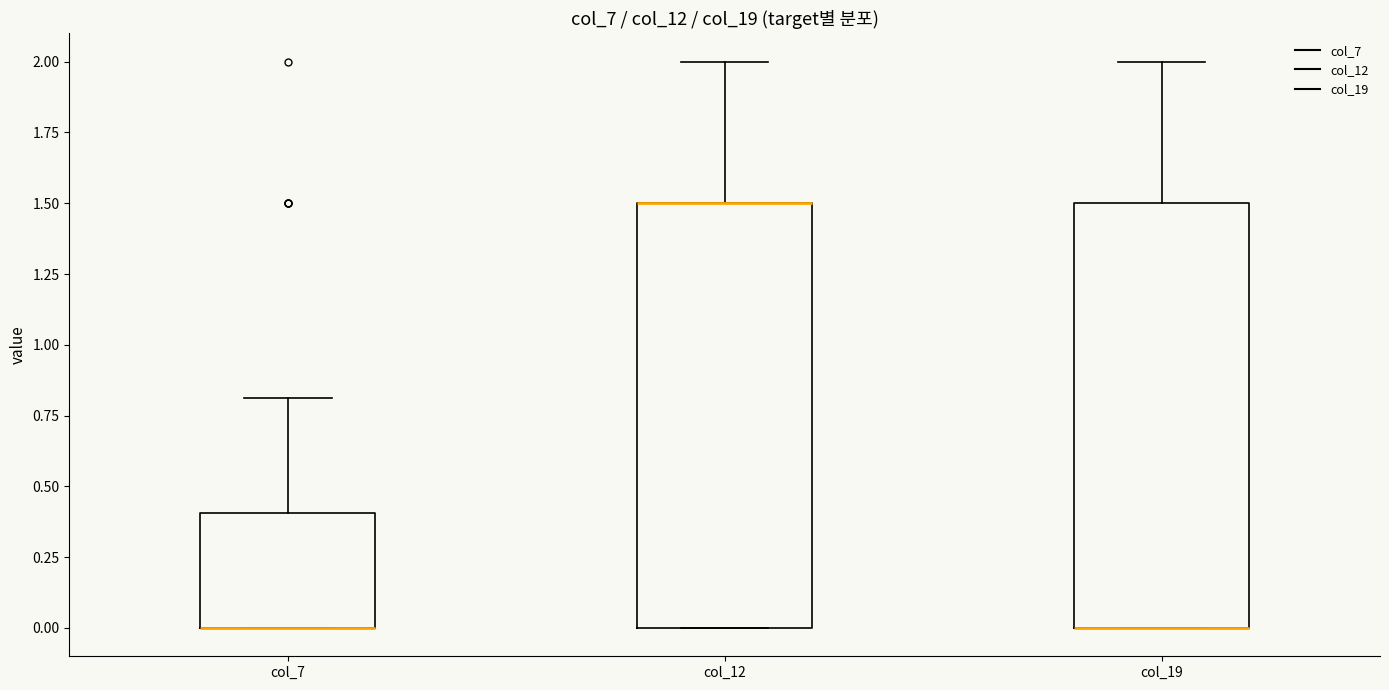

Where is the upper edge of the box for col_12 on the y-axis? The values are not printed on the chart, so give them approximately, as read against the axis.

1.5